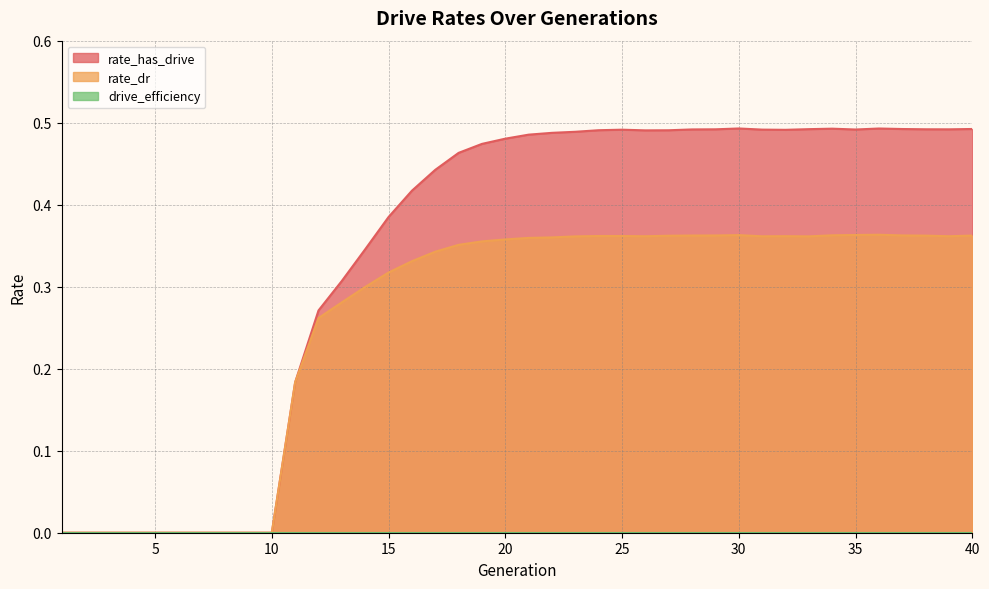

Is it true that rate_dr equals 0.3 at 14?

True